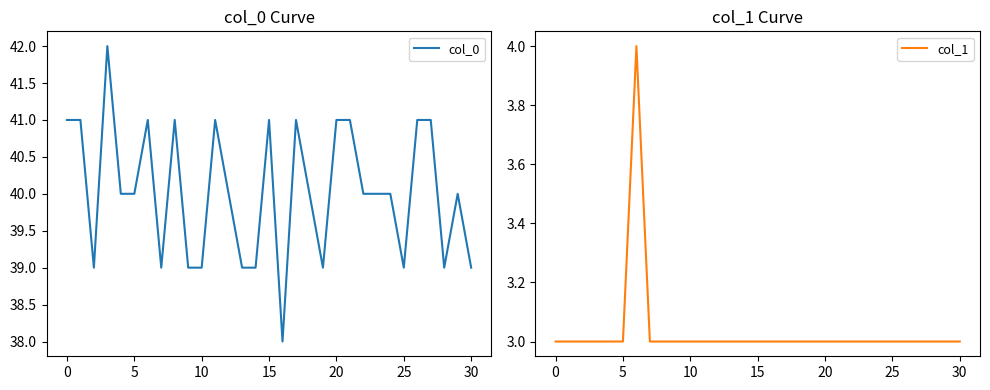

What is the highest value of the col_1 series?

4